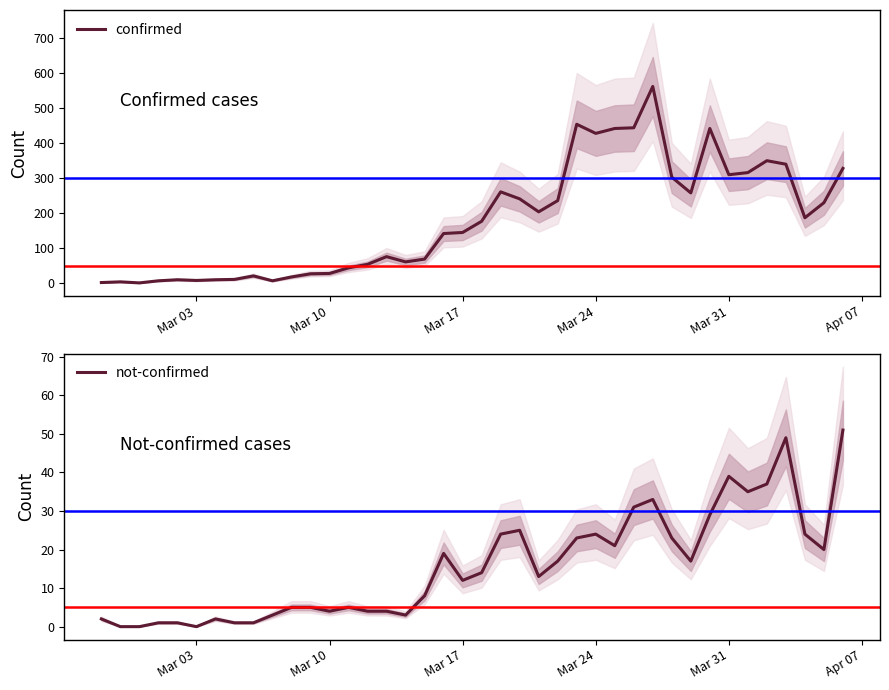

What is the difference between the maximum and minimum values in the not-confirmed series?

51